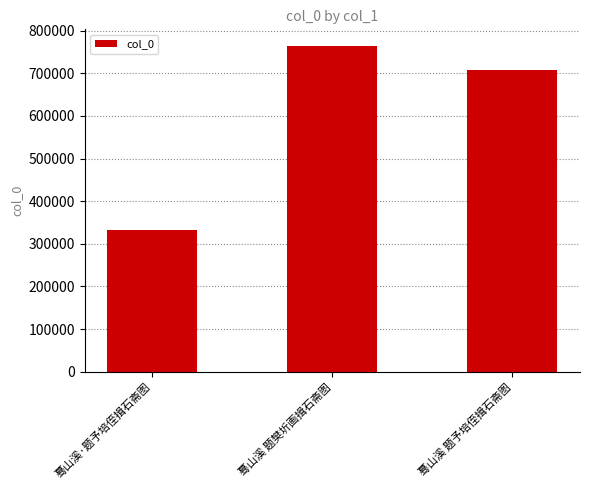

Rank the categories by value from lowest to highest.

蓦山溪·题予培侄揖石斋图, 蓦山溪 题予培侄揖石斋图, 蓦山溪 题樊圻画揖石斋图